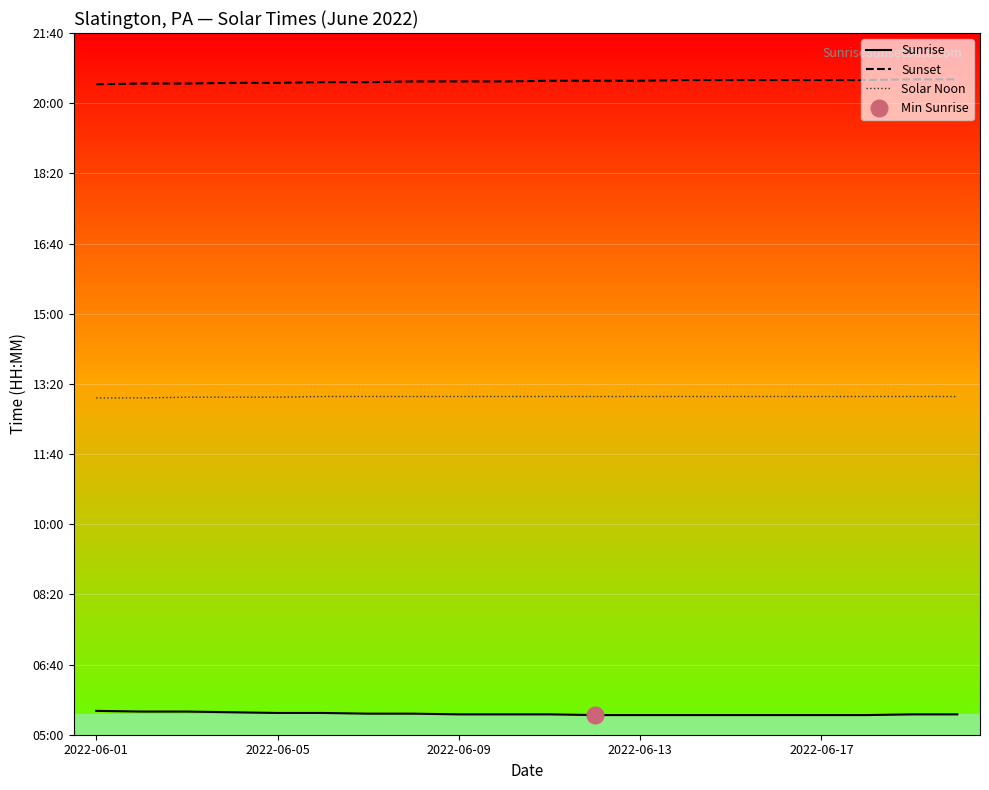

Is the value of Sunrise at 2022-06-13 greater than the value of Solar Noon at 11?

No